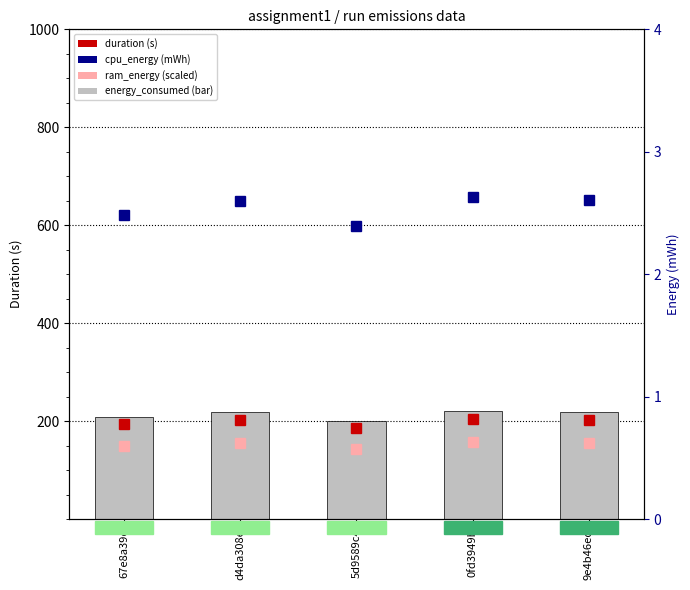

What is the maximum value for cpu_energy (×1000)?

2.6